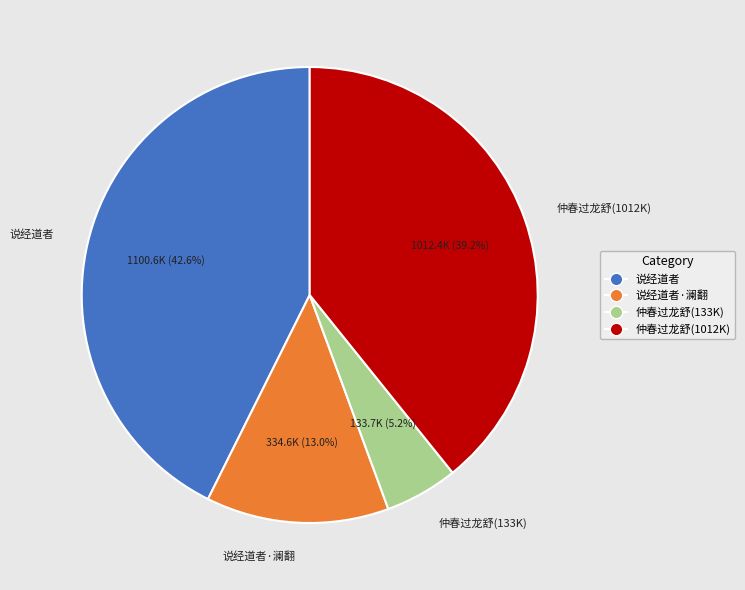

Does 仲春过龙舒(1012K) account for over 50% of the chart?

No